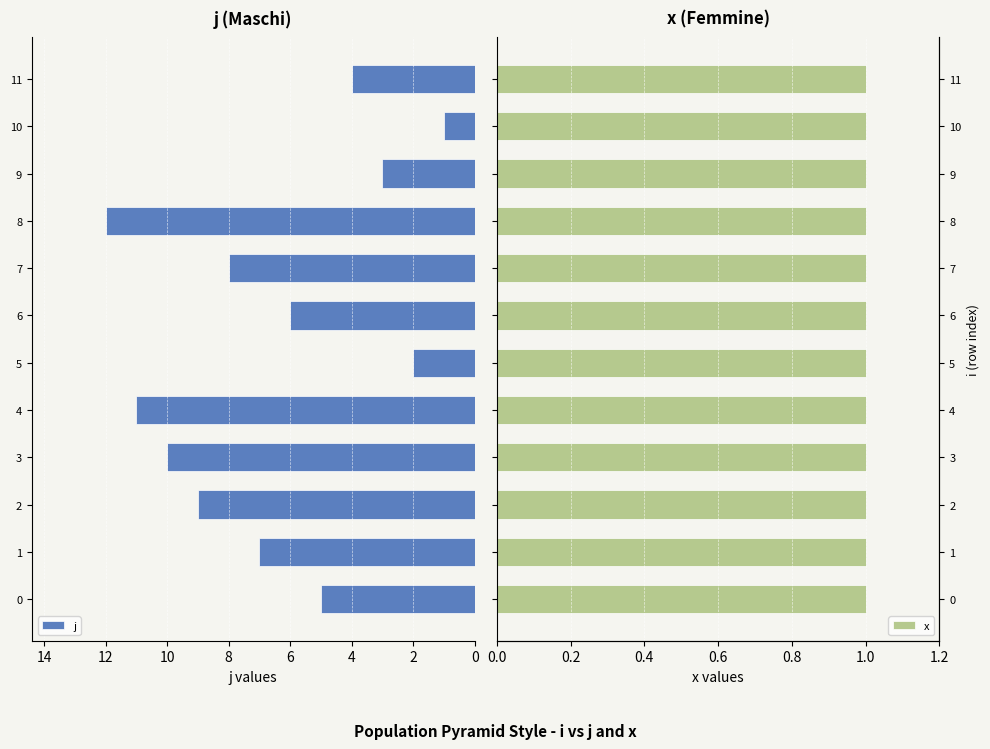

The value of x at 9 is 0.6. True or false?

False